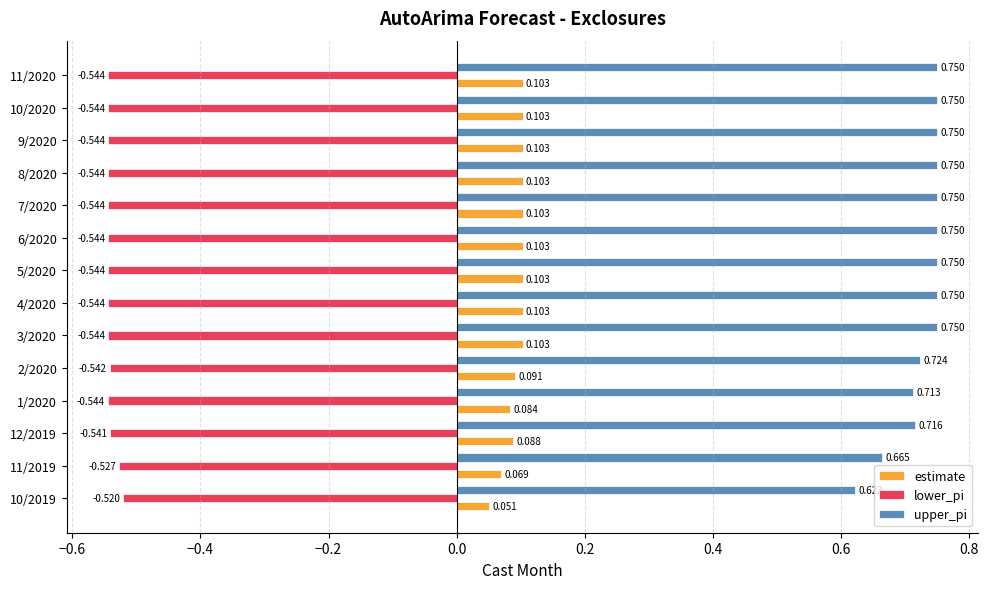

Is the value of lower_pi at 3/2020 greater than the value of upper_pi at 11/2019?

No